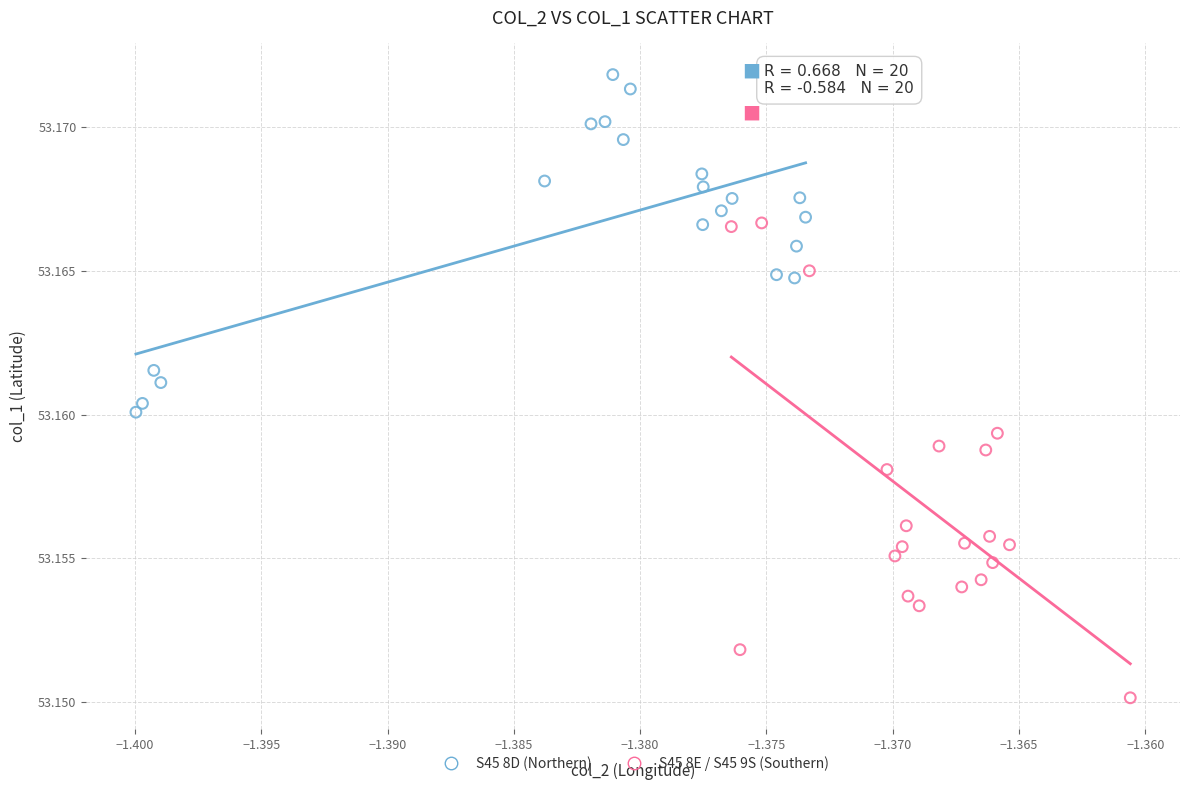

Which series has the widest spread of Y values?

S45 8E / S45 9S (Southern)